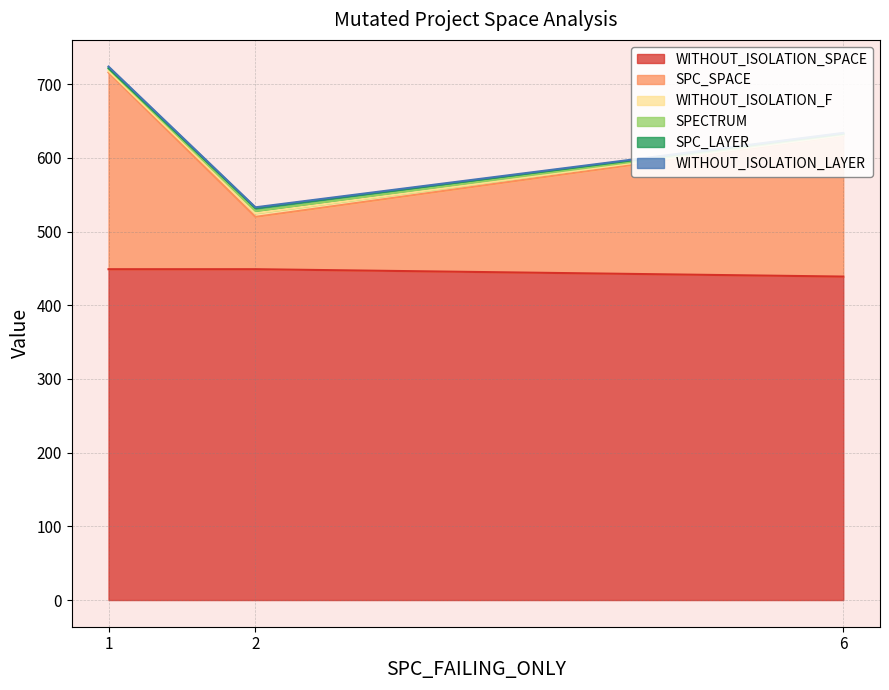

Reading left to right, transcribe all the data shown in this chart.

SPC_SPACE: 267	71	191
WITHOUT_ISOLATION_F: 2	5	1
SPC_LAYER: 1	4	1
WITHOUT_ISOLATION_LAYER: 2	1	1
WITHOUT_ISOLATION_SPACE: 449	449	439
SPECTRUM: 3	3	1